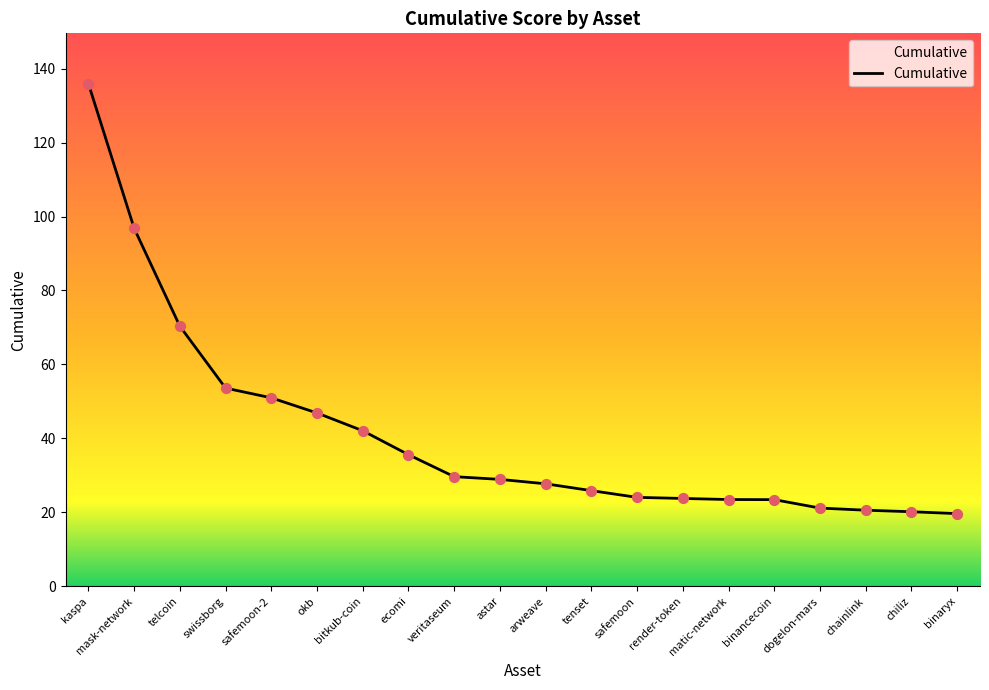

Approximately how many times larger is the value at chainlink compared to dogelon-mars?

1.0